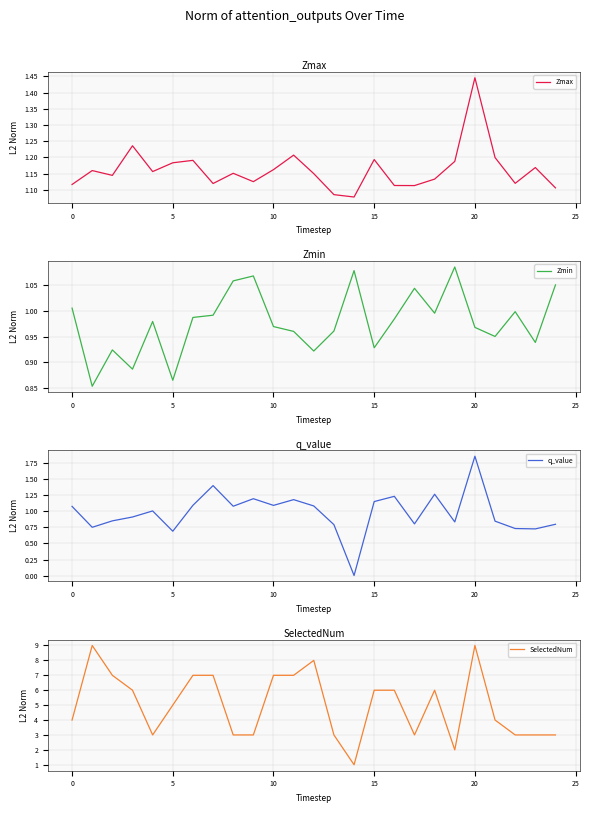

The Zmin series shows 0.6 at 14. True or false?

False